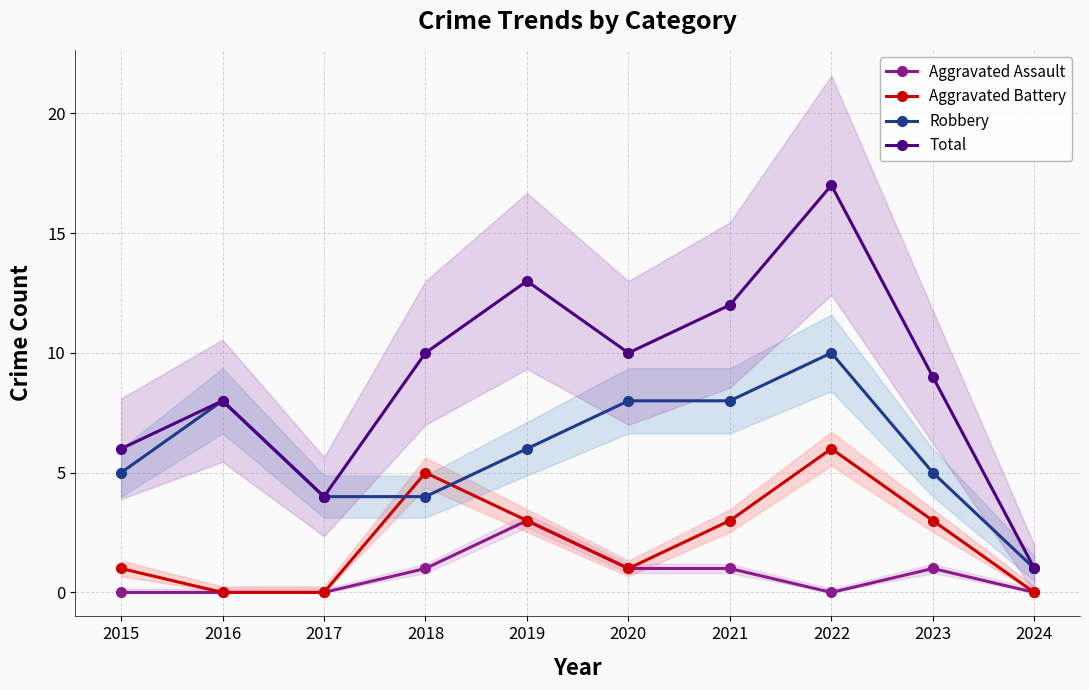

What is the value of the Aggravated Assault point at the 4th from the left?

1